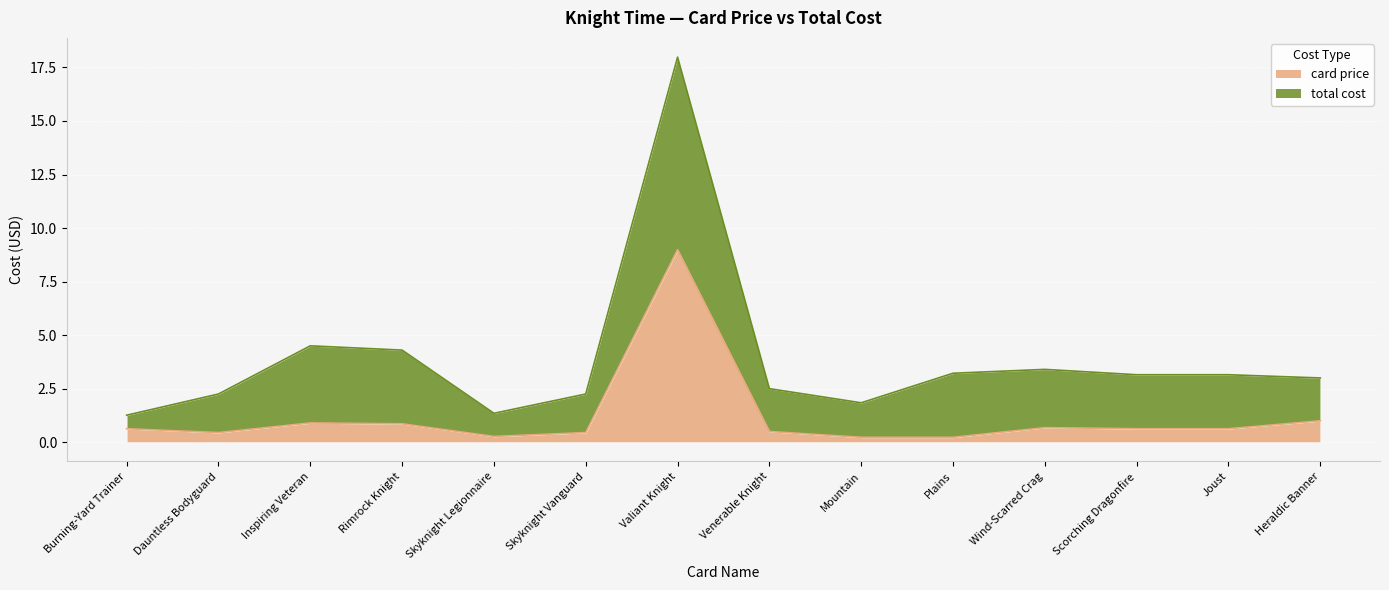

How many interior local peaks (higher than both neighbors) does the data have?

3